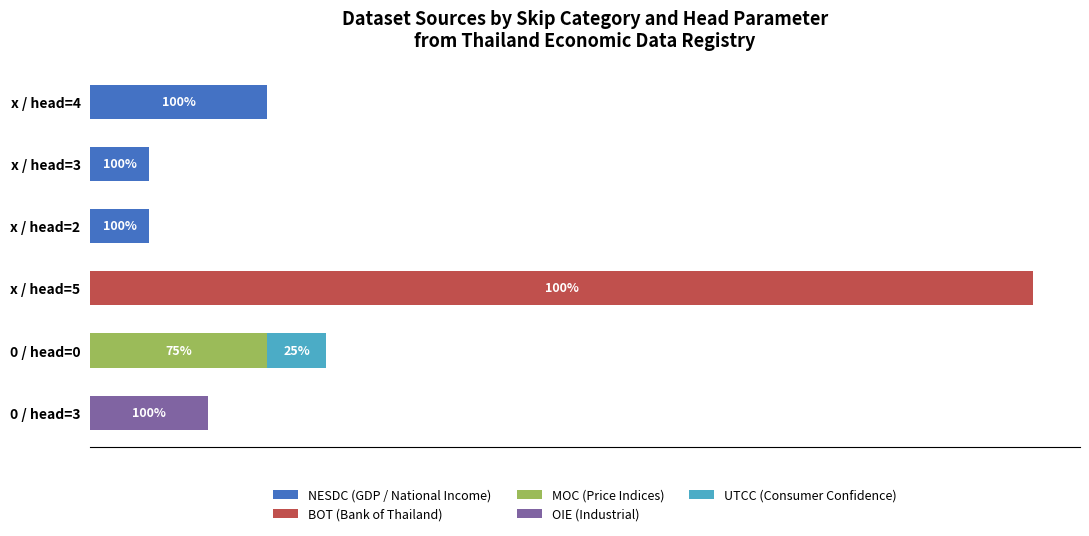

At how many categories does at least one series exceed 2?

3